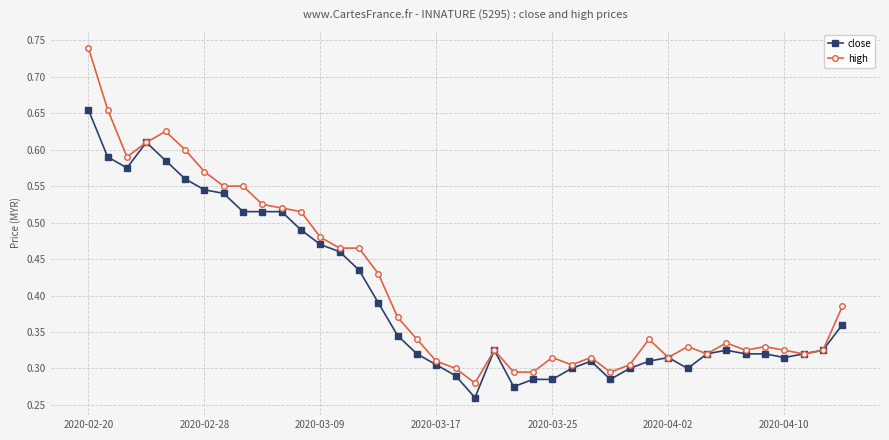

Is this an area chart (filled region under the line)?

No